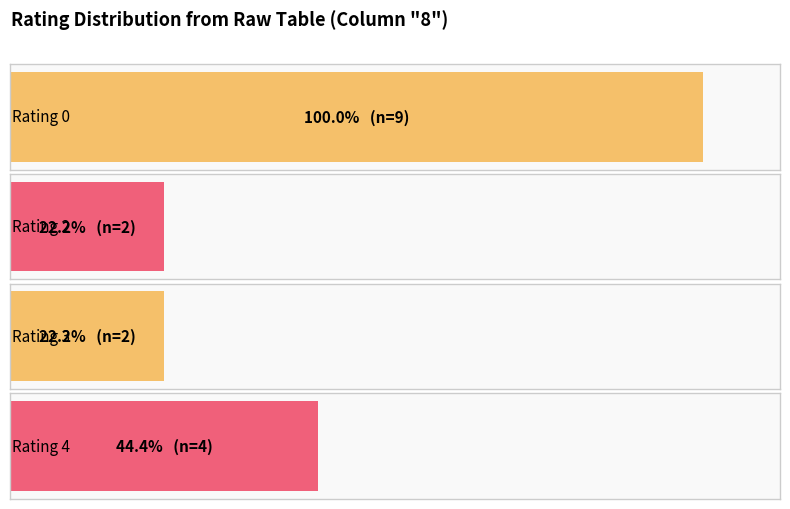

What is the change in value from count_4 to count_2?

-2